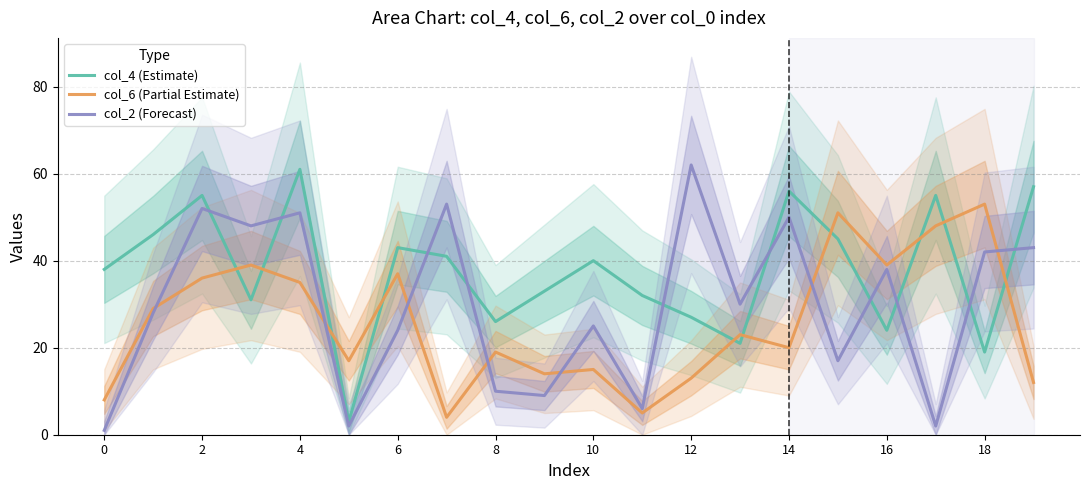

How many series are shown in this chart?

3